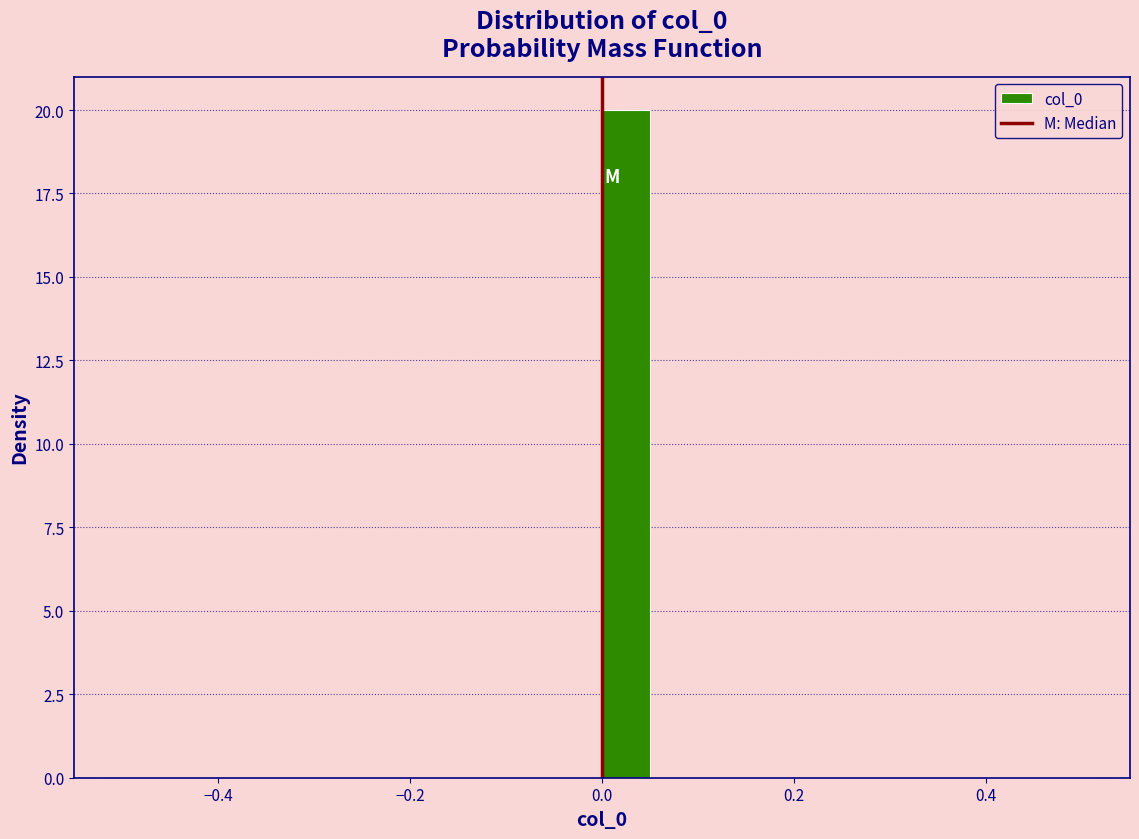

Around what value on the x-axis is the tallest bar? Give the approximate position of its centre, as read against the axis.

0.02